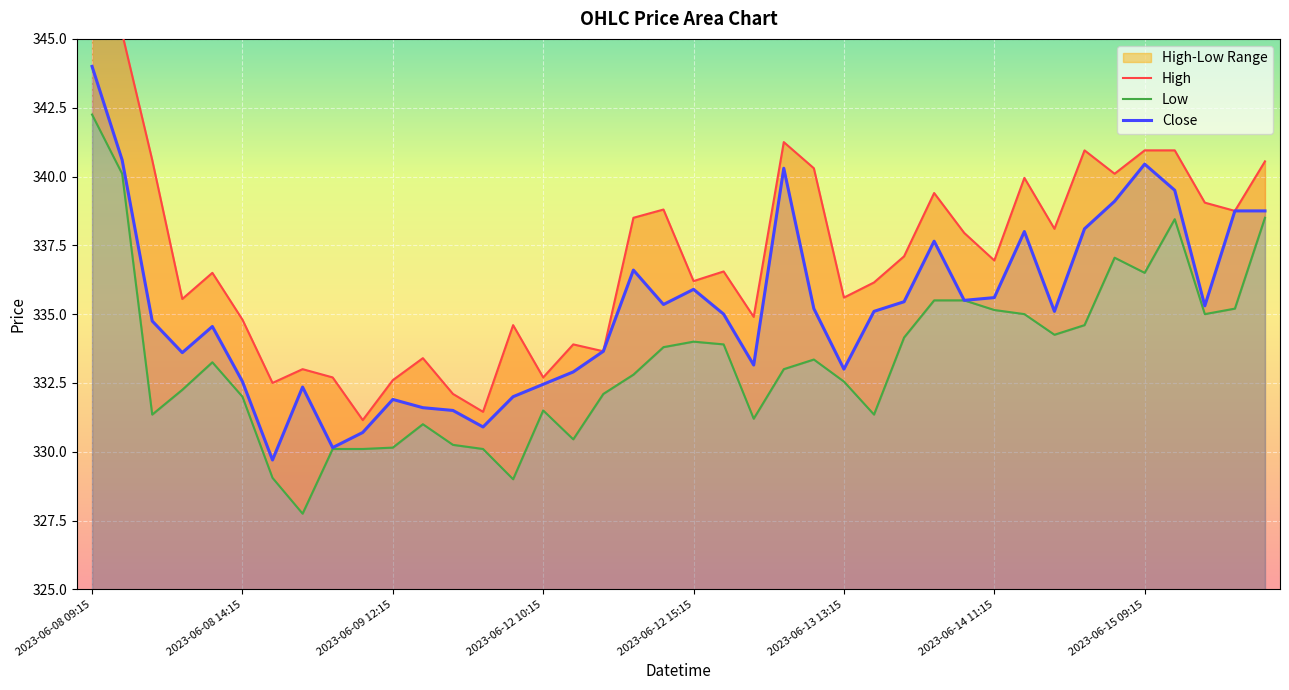

True or false: Close has a value of 538.5 at 2023-06-08 09:15.

False